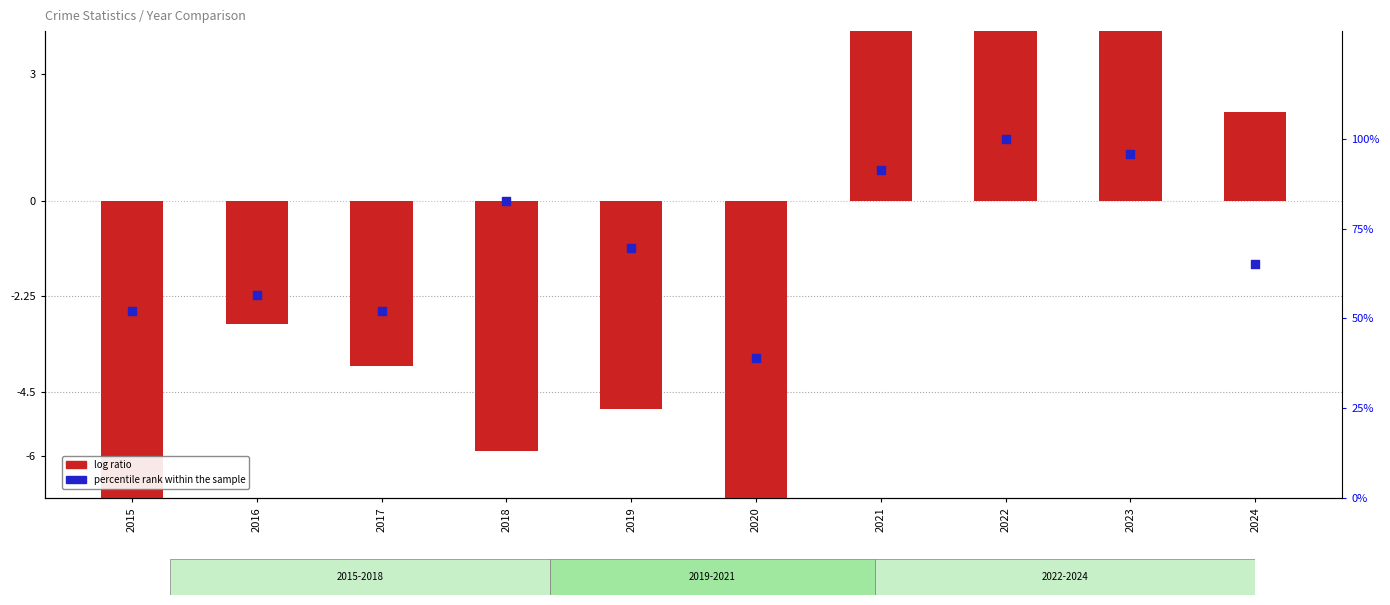

Which series reaches the minimum Y coordinate?

log ratio